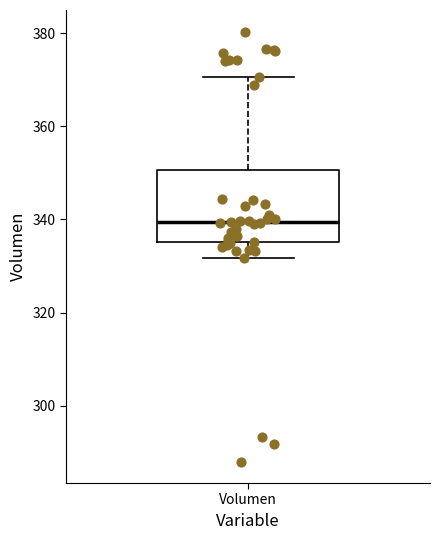

Transcribe this box plot: give where the median line is, the range the box spans, and where the two whiskers end, as read against the y-axis. The values are not printed on the chart, so give them approximately, as read against the axis.

median 340, box 336 to 350, whiskers 332 to 370